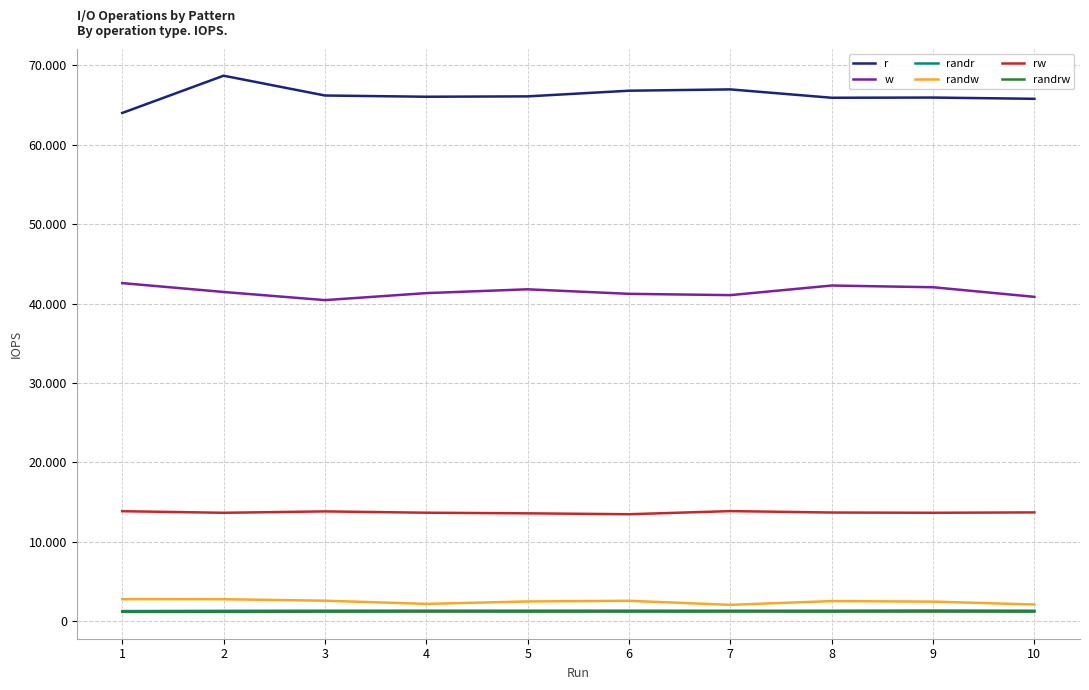

The randw series shows 1344 at 8. True or false?

False